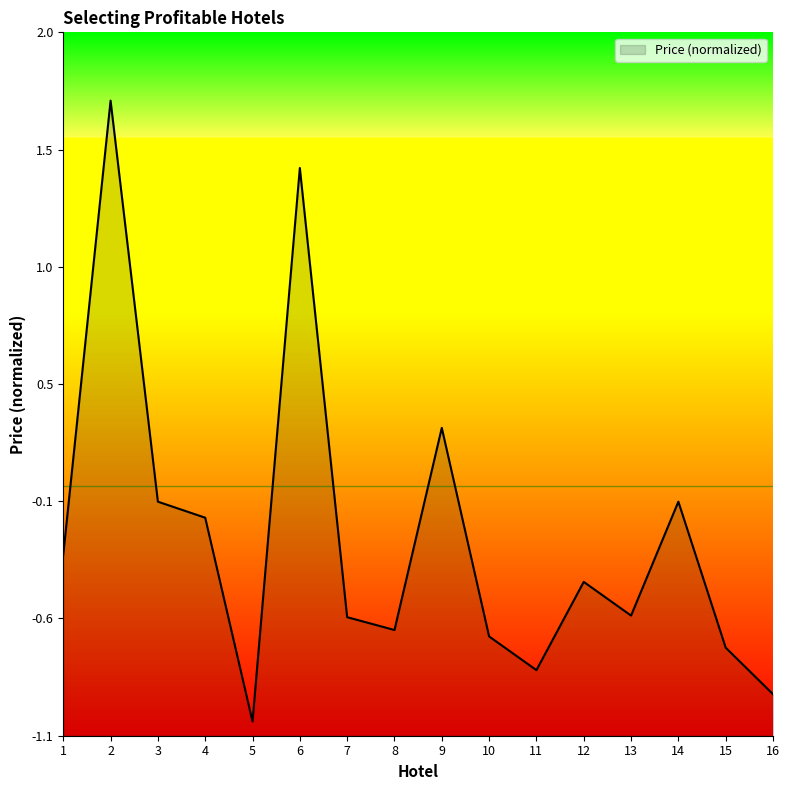

Where does the data first go above 0?

2